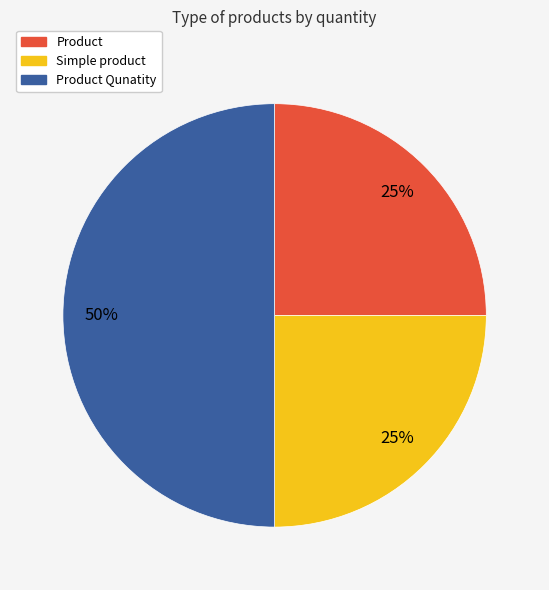

How many segments does this pie chart have?

3